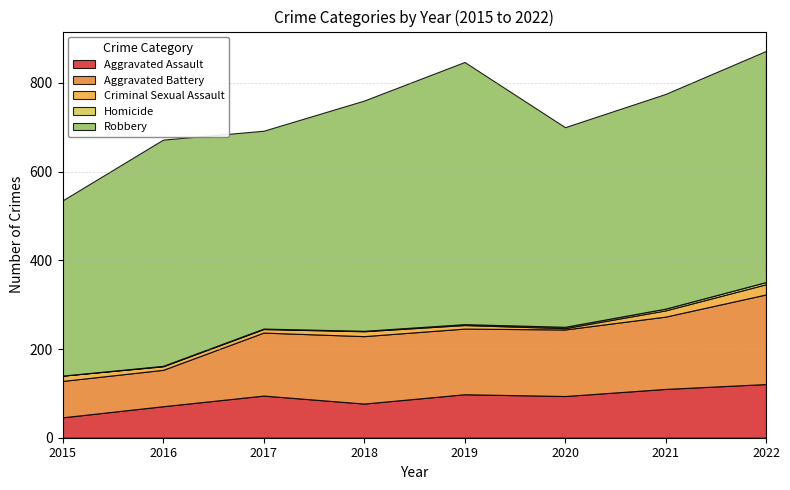

What is the difference between the highest and lowest values at 2016?

509